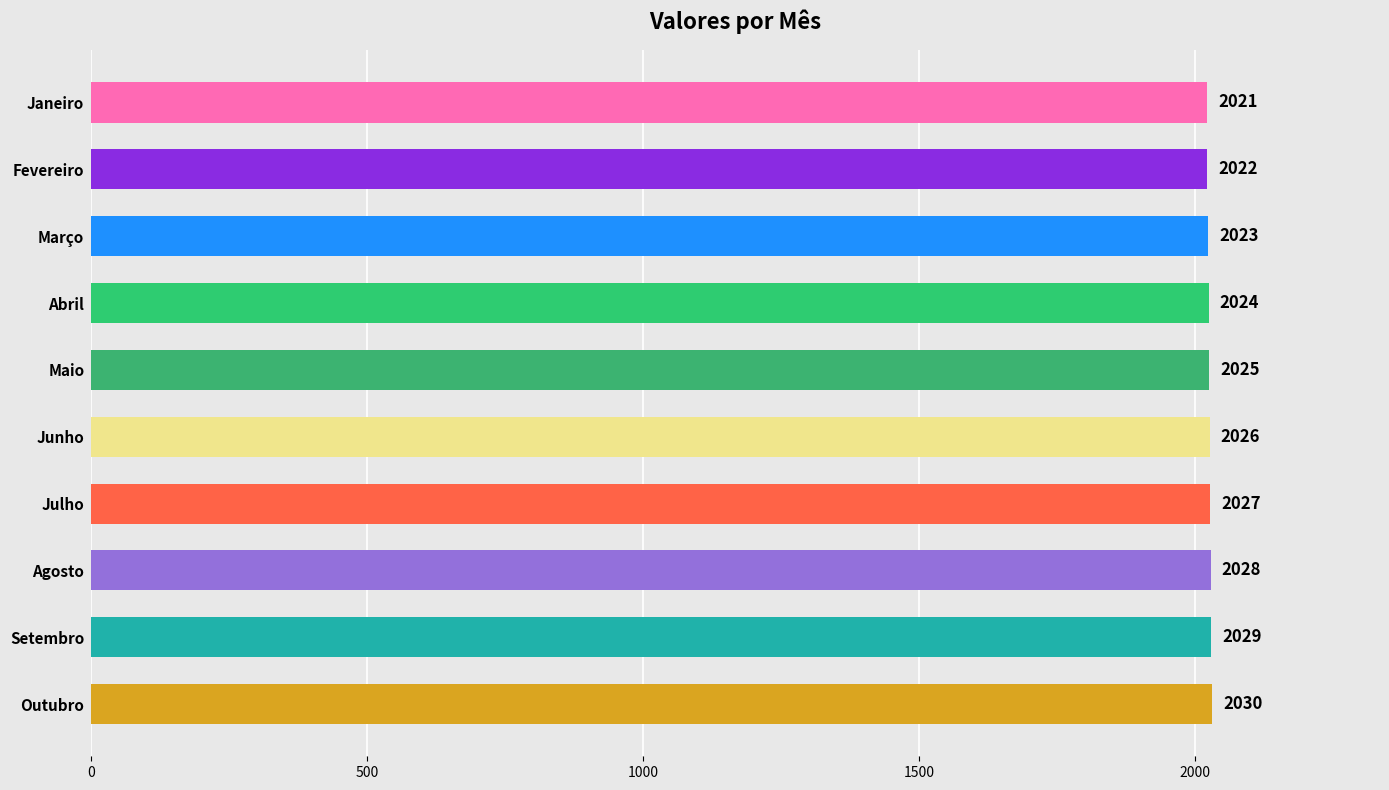

Count the number of data series in this chart.

1